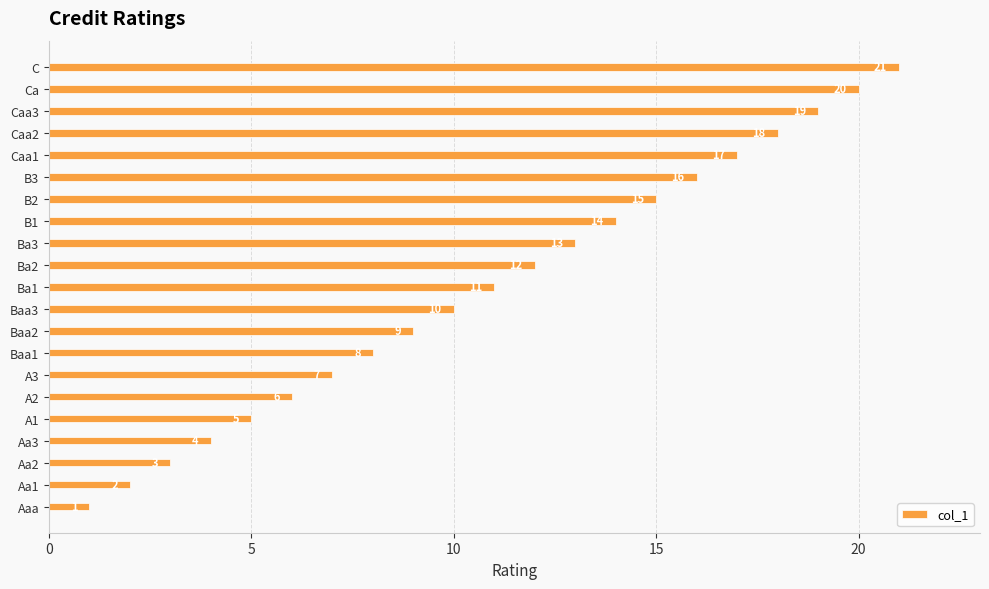

What is the greatest value displayed?

21